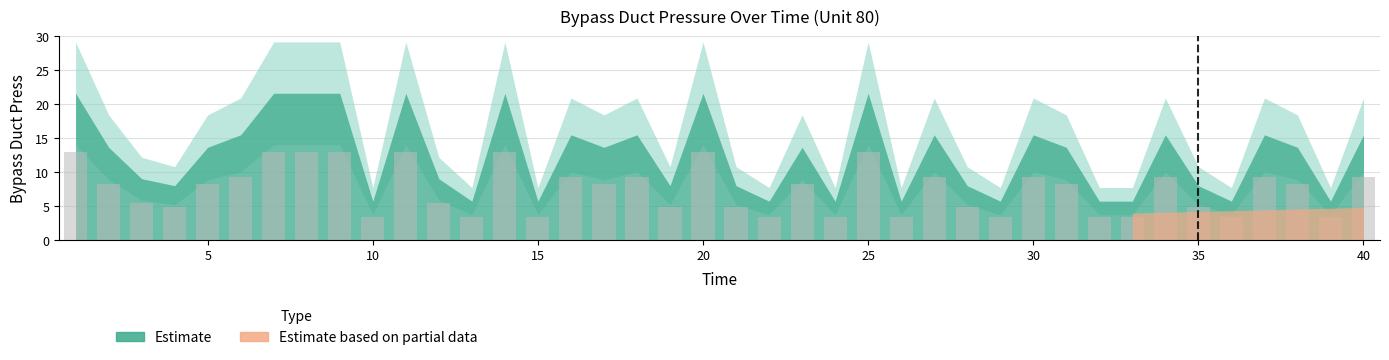

Reading left to right, what are all the values shown in this chart?

13.0	8.2	5.4	4.8	8.2	9.3	13.0	13.0	13.0	3.4	13.0	5.4	3.4	13.0	3.4	9.3	8.2	9.3	4.8	13.0	4.8	3.4	8.2	3.4	13.0	3.4	9.3	4.8	3.4	9.3	8.2	3.4	3.4	9.3	4.8	3.4	9.3	8.2	3.4	9.3